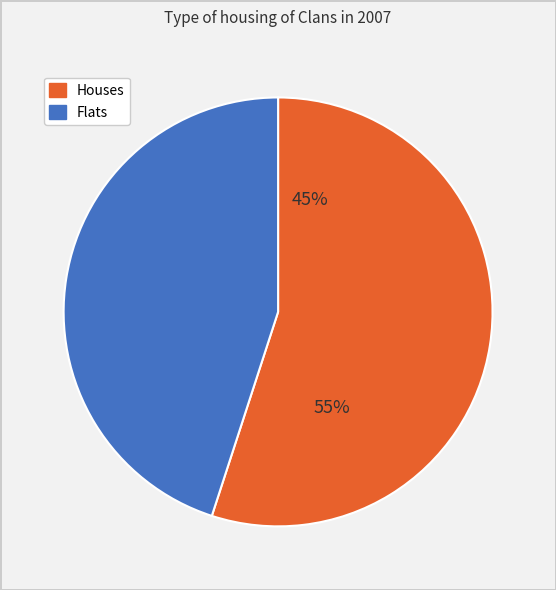

Count the number of slices in the pie.

2